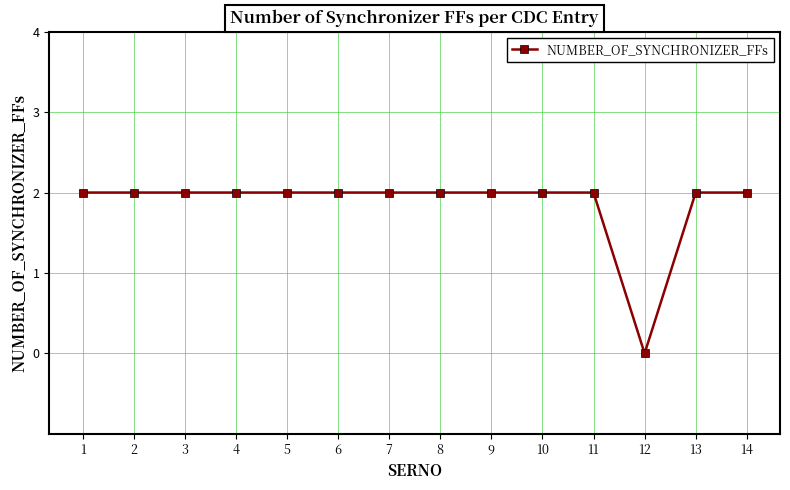

Reading left to right, extract all data points from this chart.

2	2	2	2	2	2	2	2	2	2	2	0	2	2